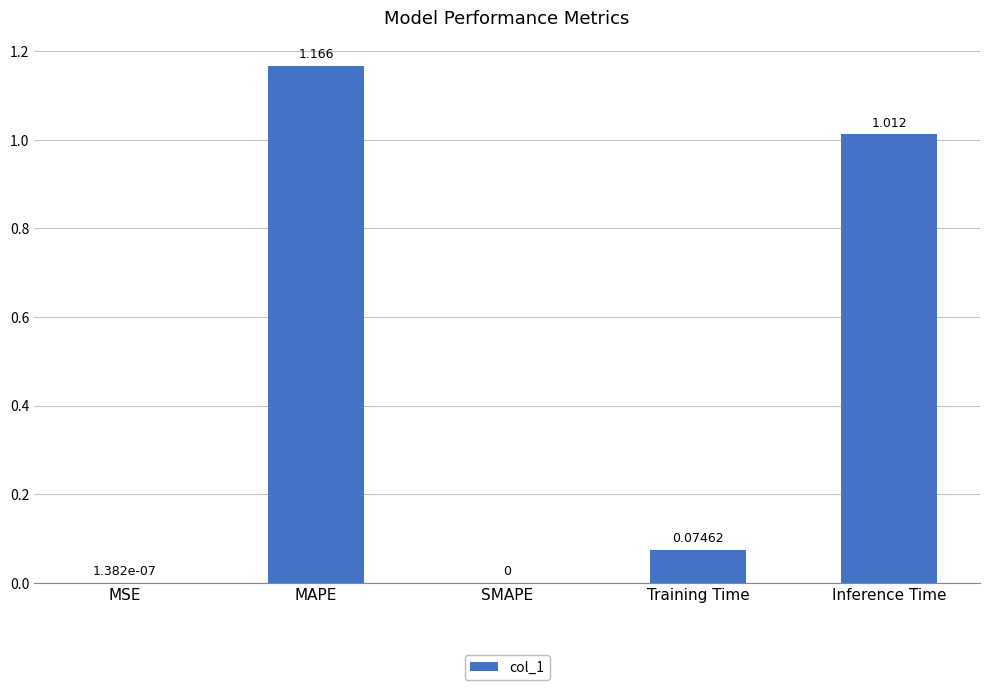

How many values are above zero?

4